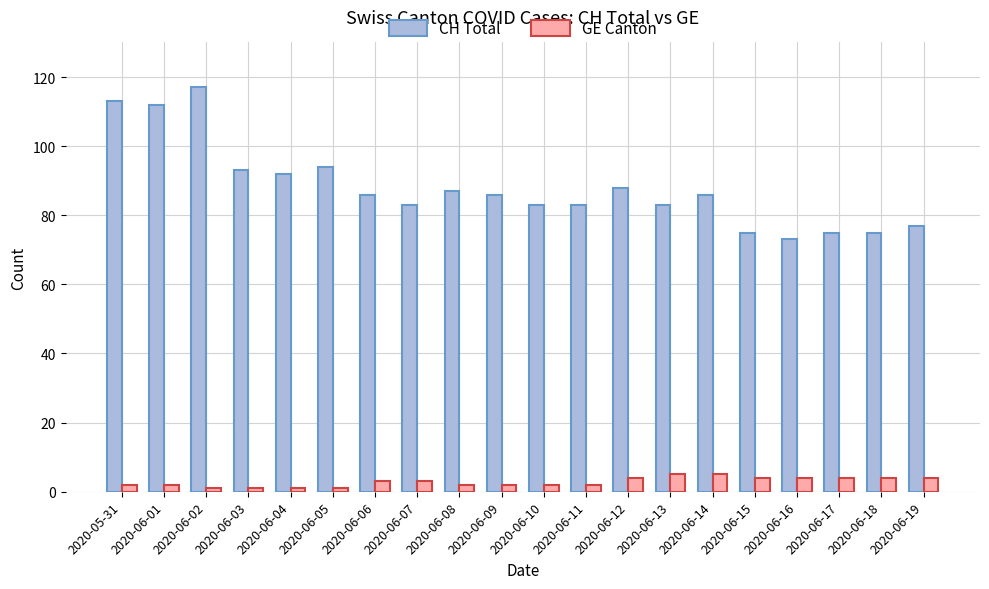

At which category does the chart reach its peak across all series?

2020-06-02